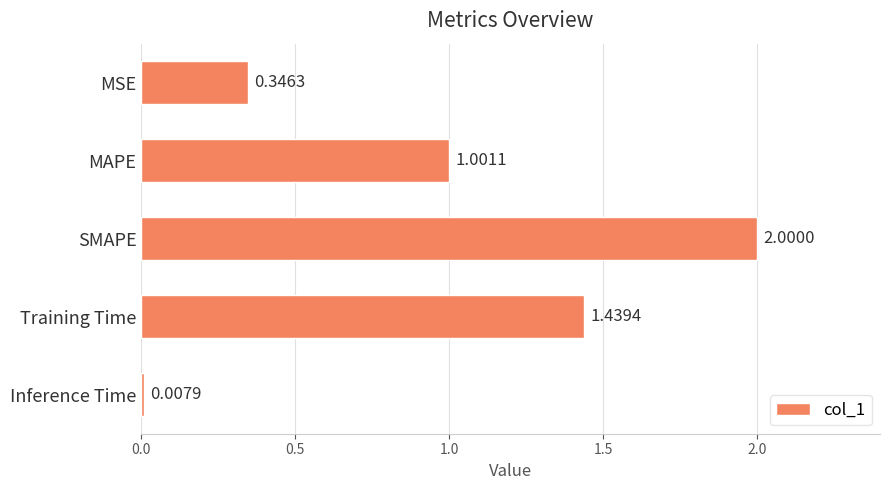

What is the change in value from MAPE to Inference Time?

-1.0